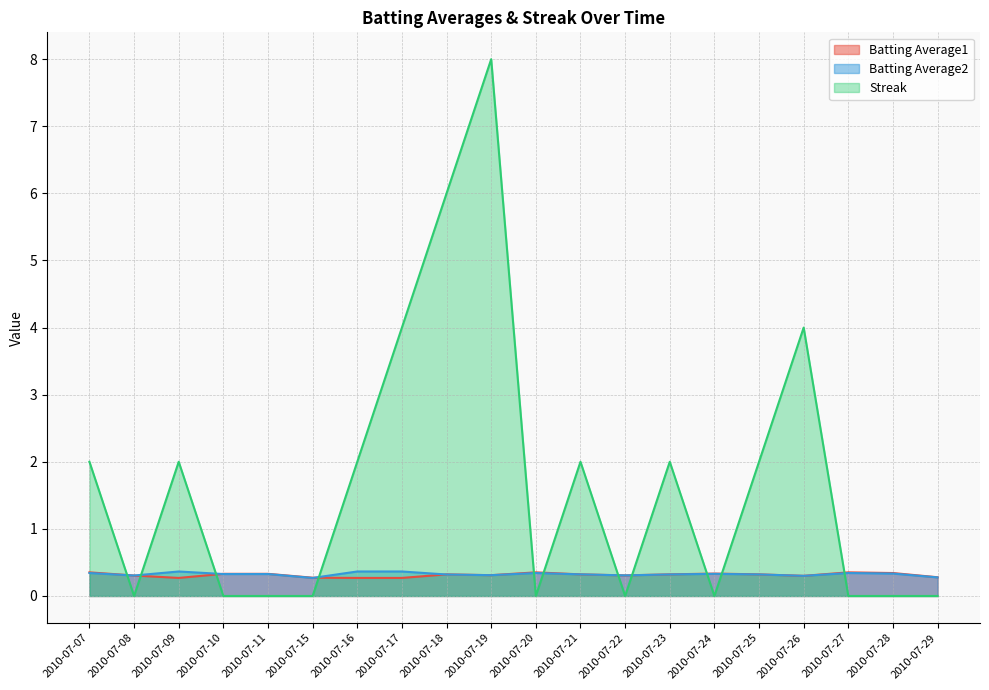

What are all the series names shown in the legend?

Batting Average1, Batting Average2, Streak